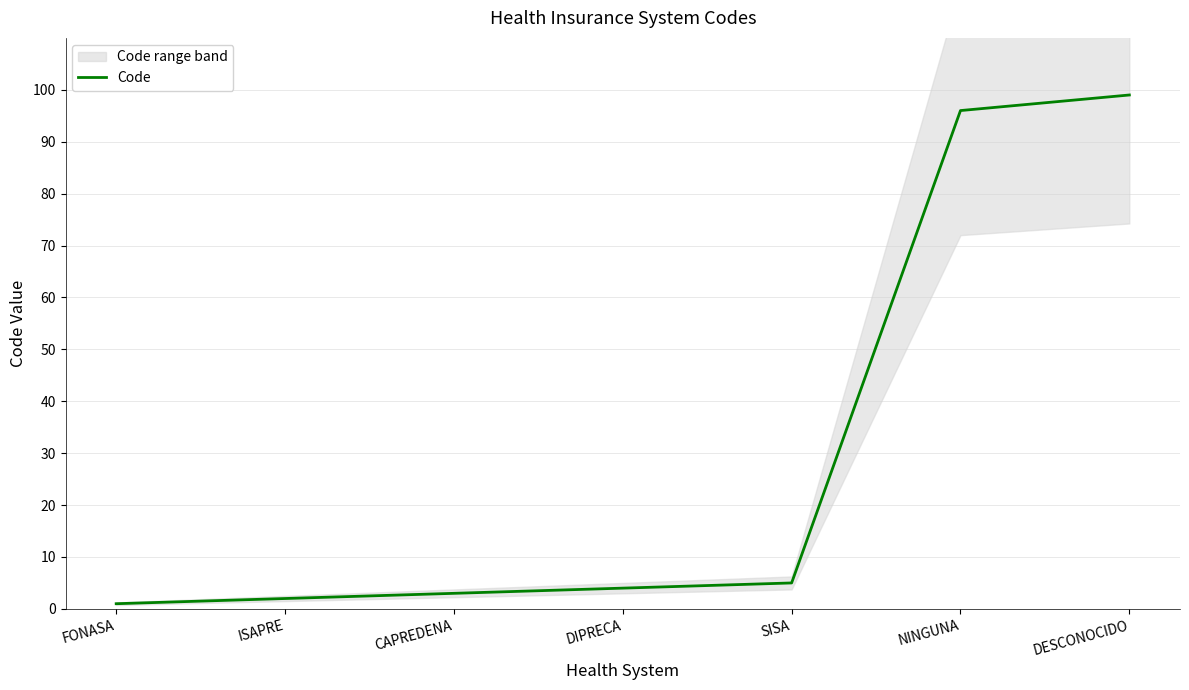

Is this an area chart (filled region under the line)?

No